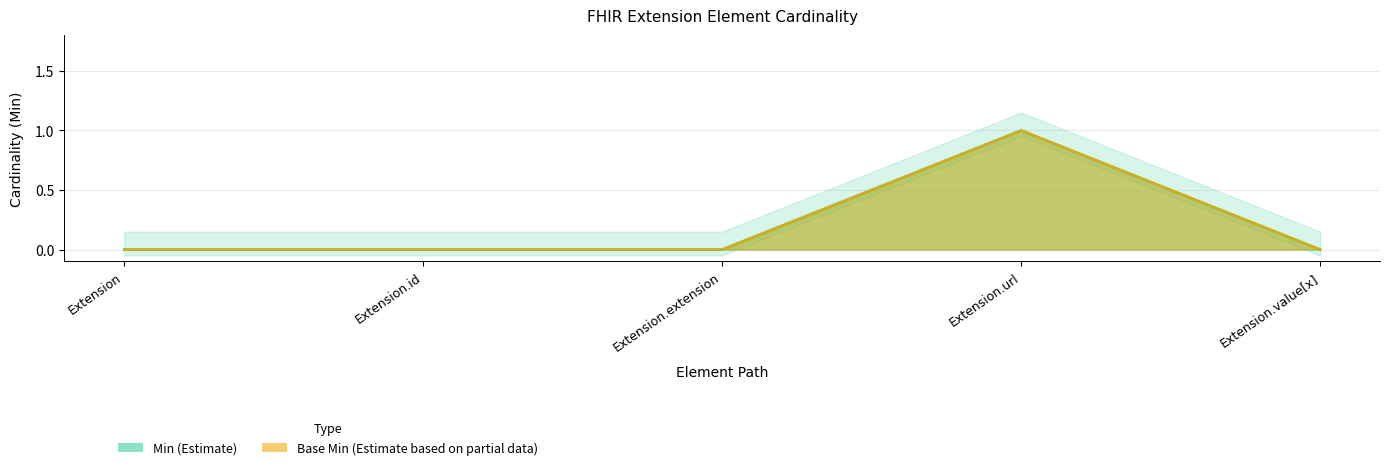

In Min, how many points are higher than both neighbors (excluding endpoints)?

1